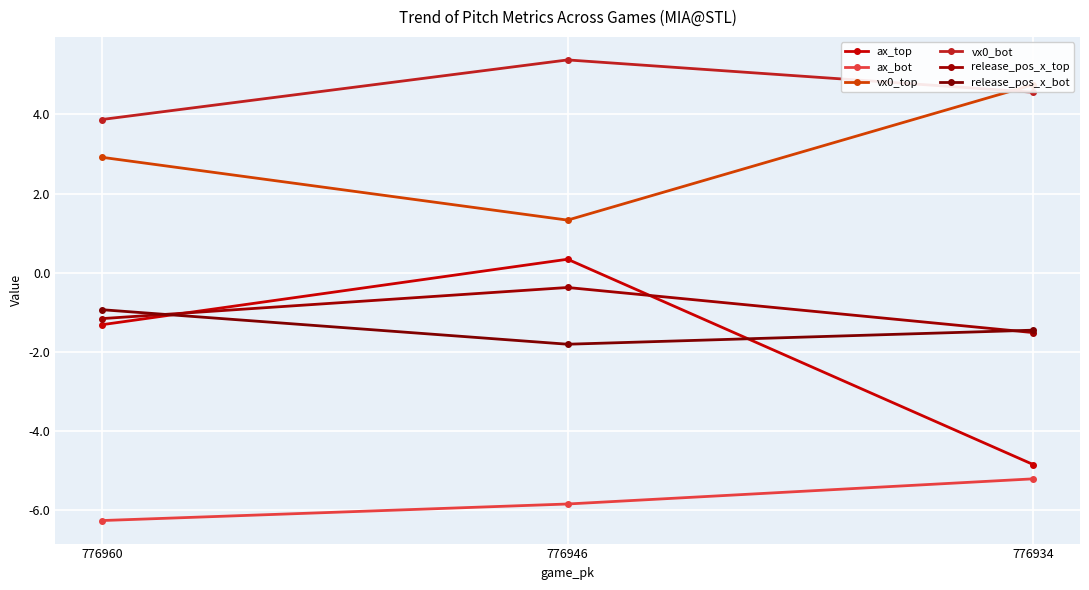

How many distinct data groups are displayed?

6